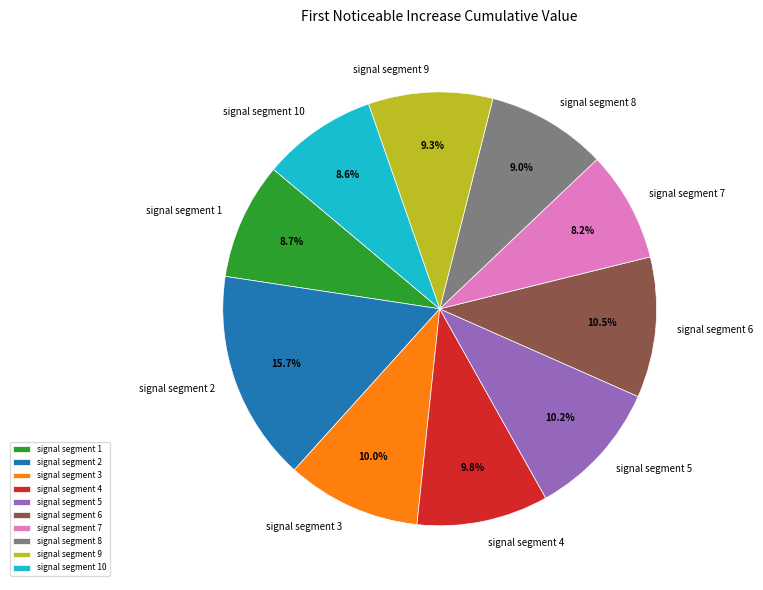

True or false: signal segment 4 accounts for 10% of the total.

True